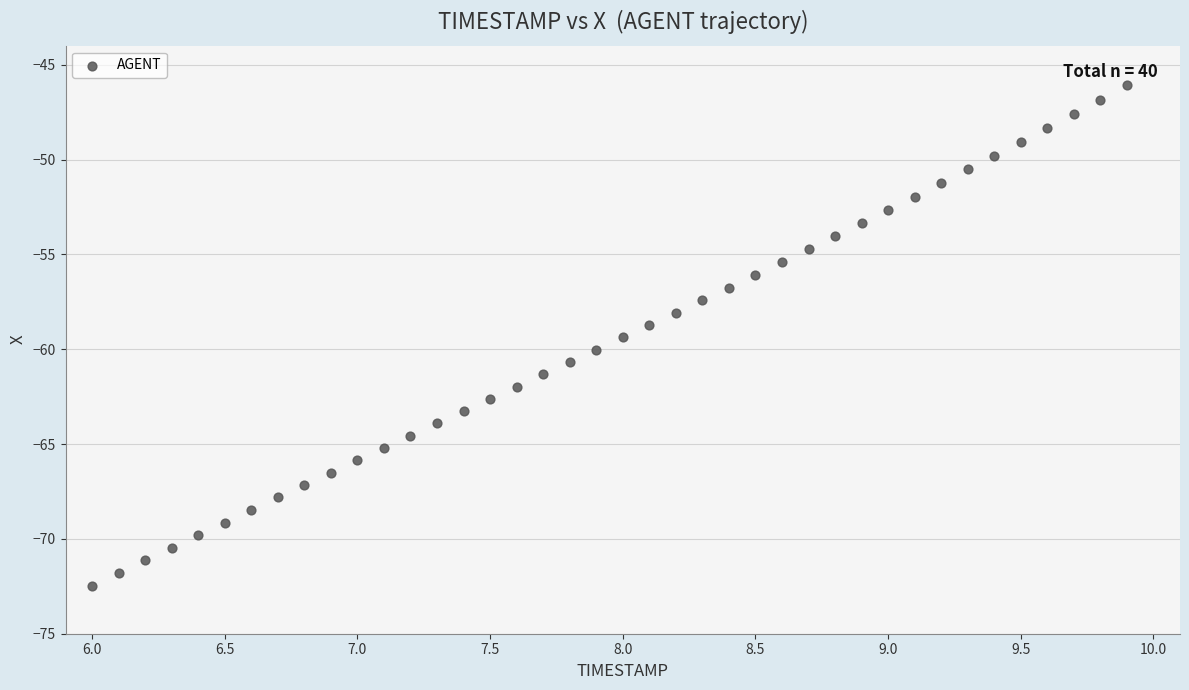

What is the range of X values (max minus min)?

3.9